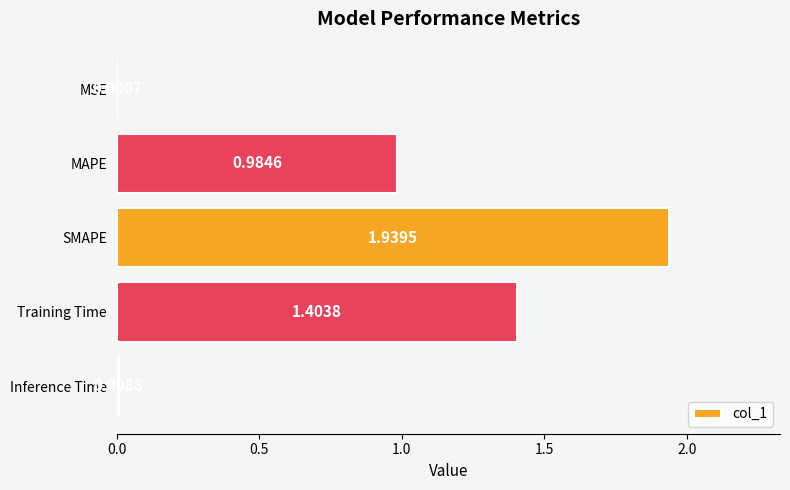

What is the average value?

0.9